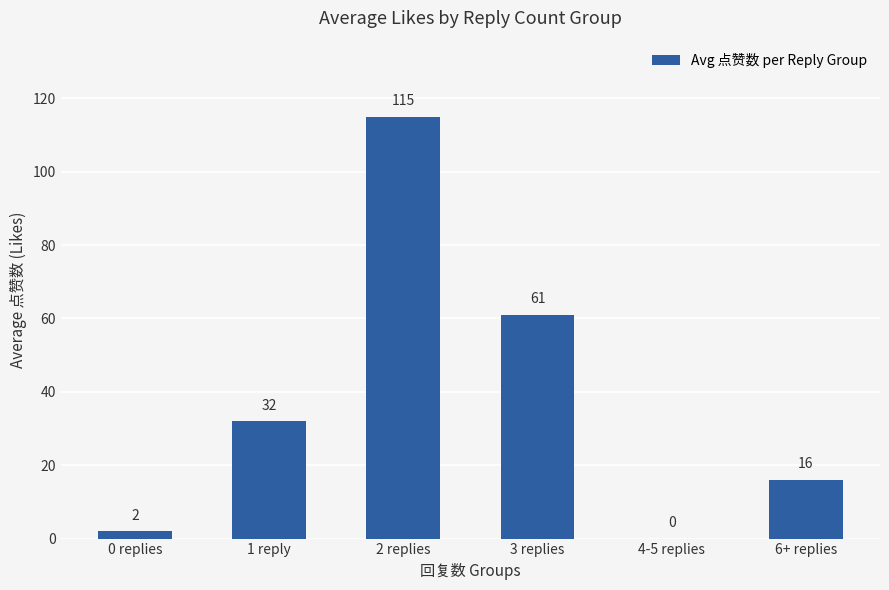

Reading right to left, extract all data points from this chart.

6+ replies=16	4-5 replies=0	3 replies=61	2 replies=115	1 reply=32	0 replies=2